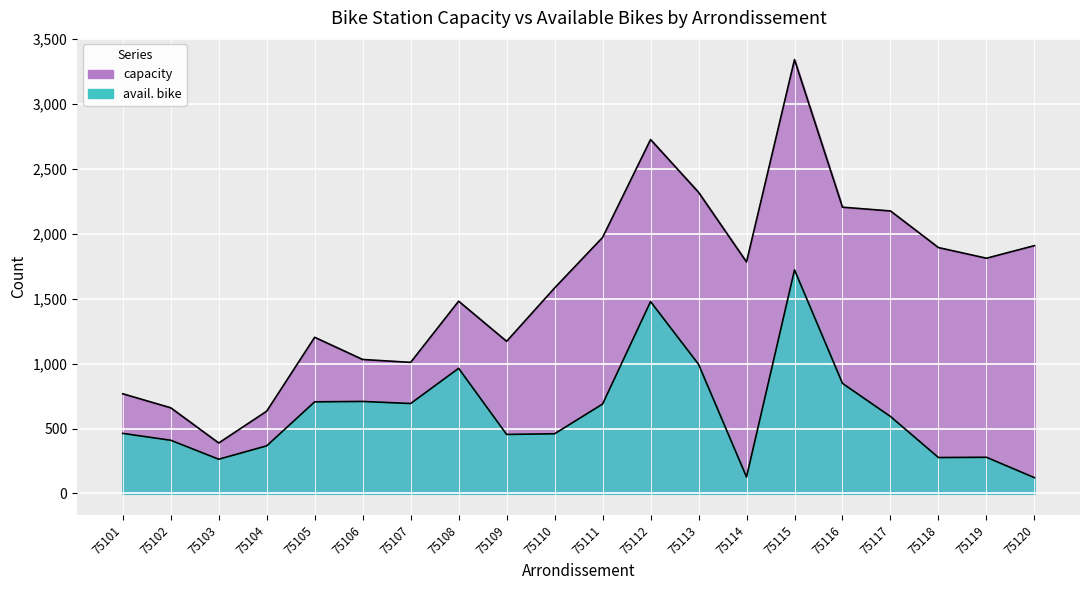

True or false: avail. bike has a value of 441 at 75107.

False